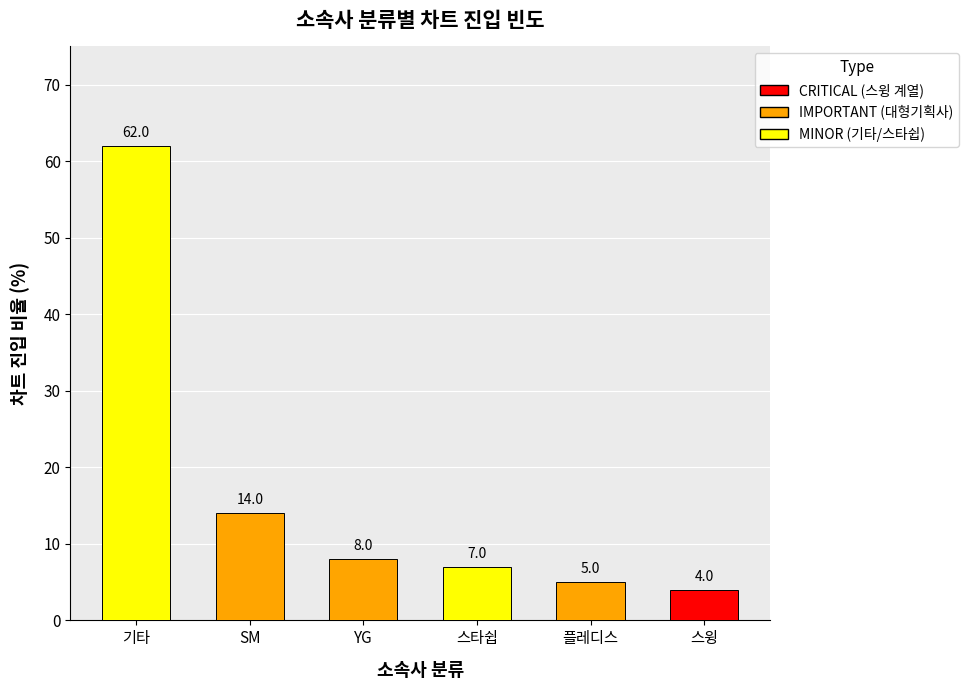

At which label is the value closest to 33?

SM